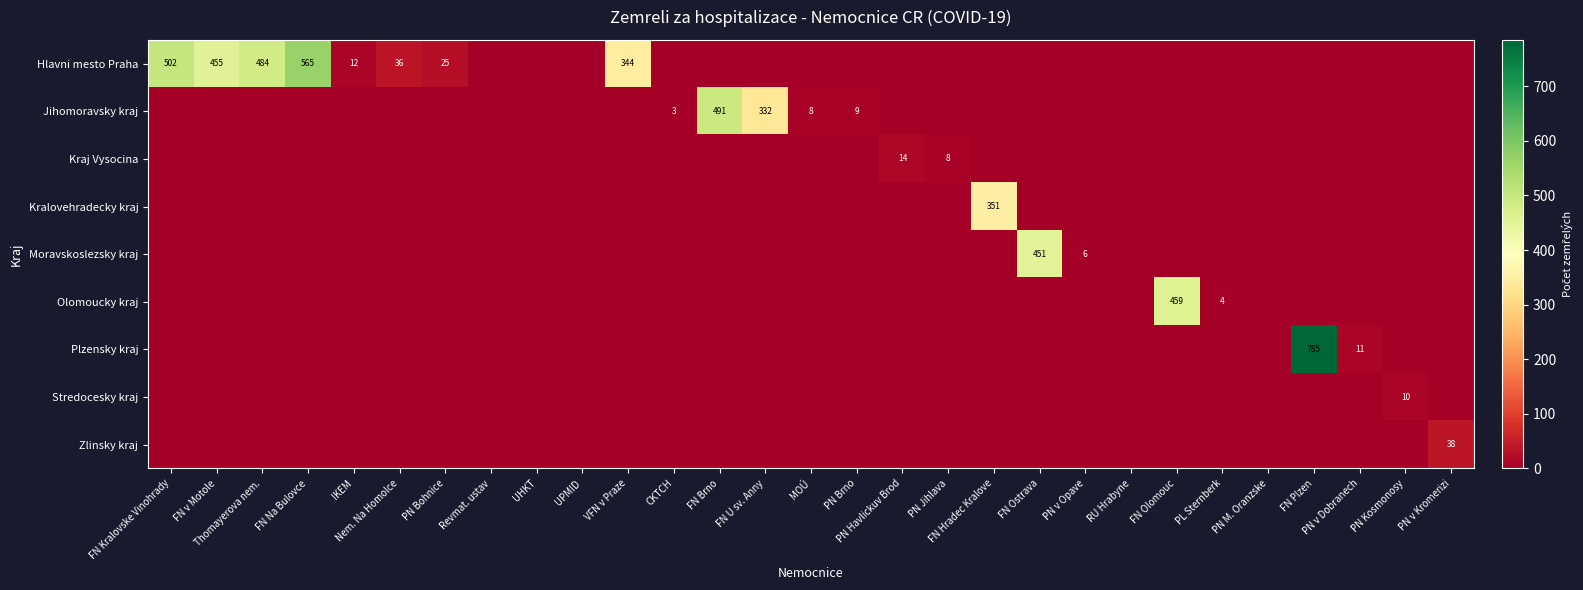

The Jihomoravsky kraj series shows 3 at PN Brno. True or false?

False